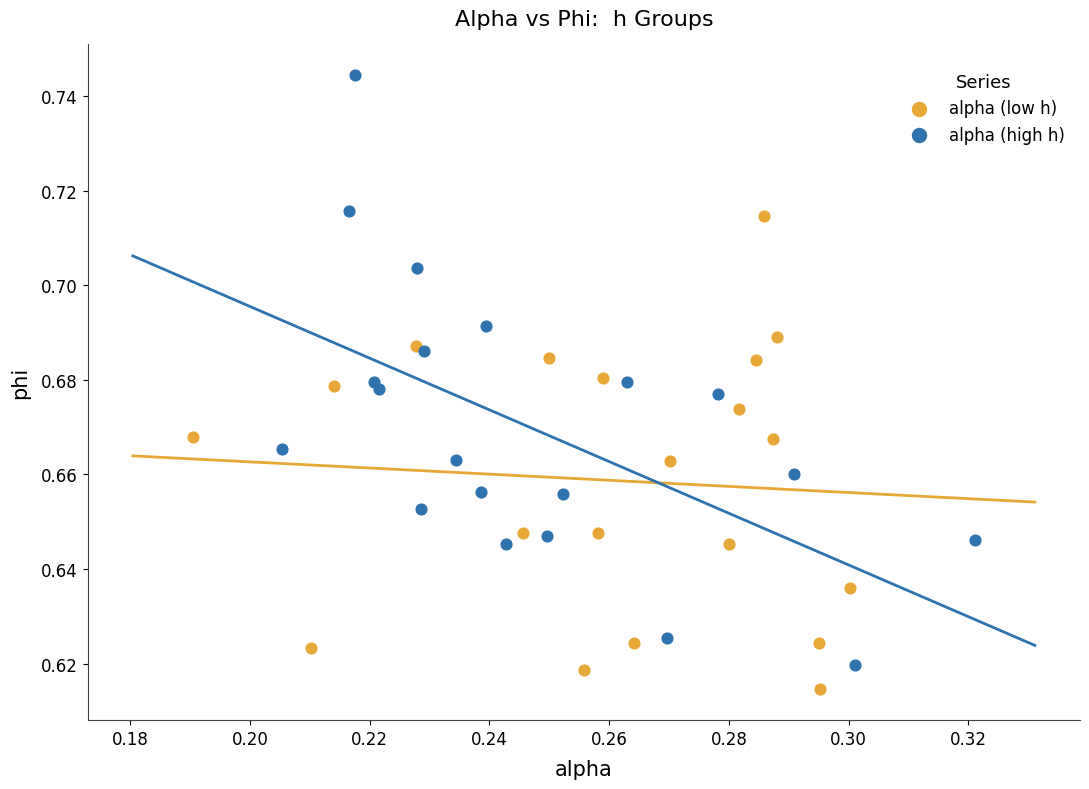

Which series reaches the maximum Y coordinate?

alpha (high h)